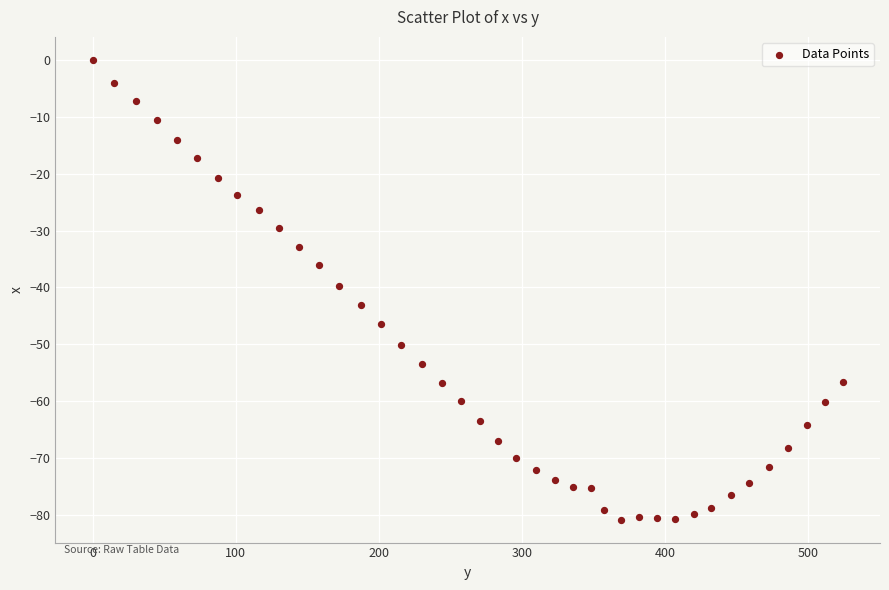

What is the range of Y values (max minus min)?

80.8